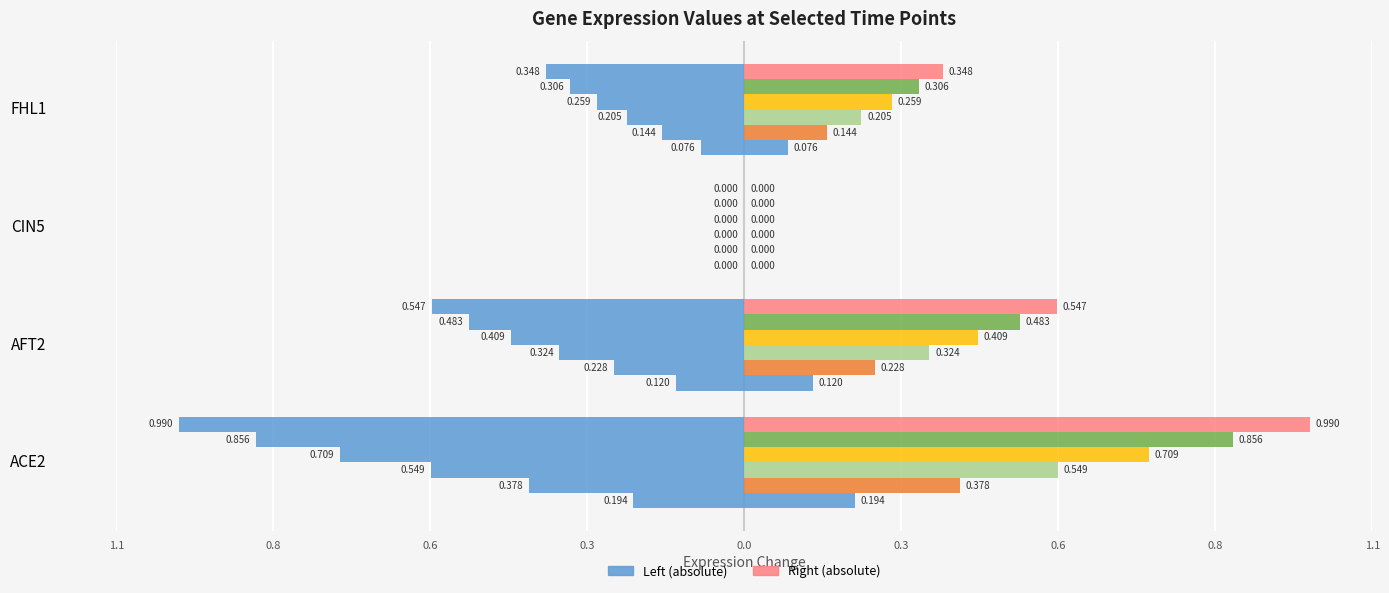

What is the label of the 3rd bar from the right?

AFT2